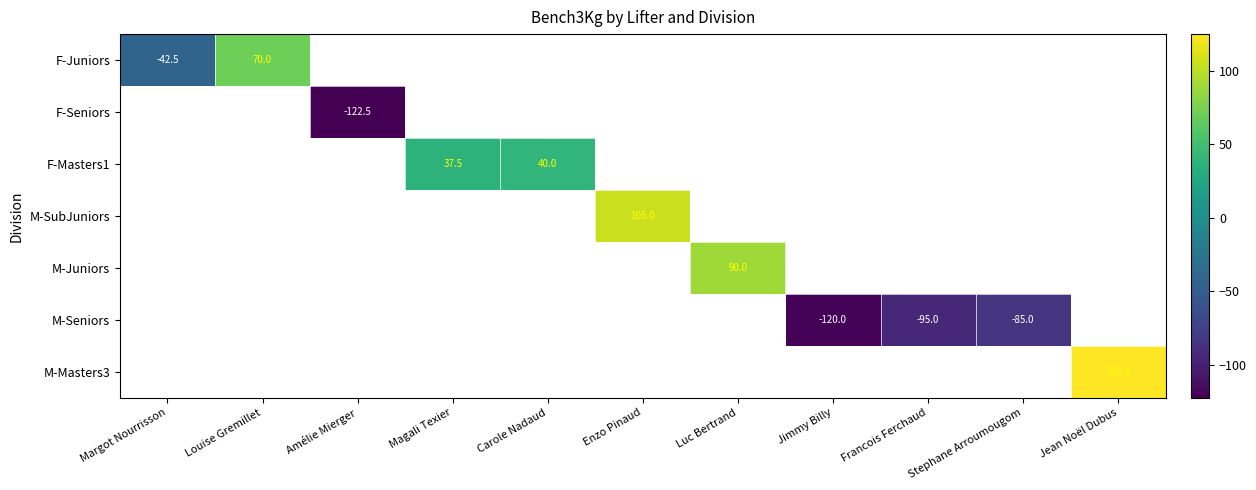

At how many categories does at least one series exceed -8?

6